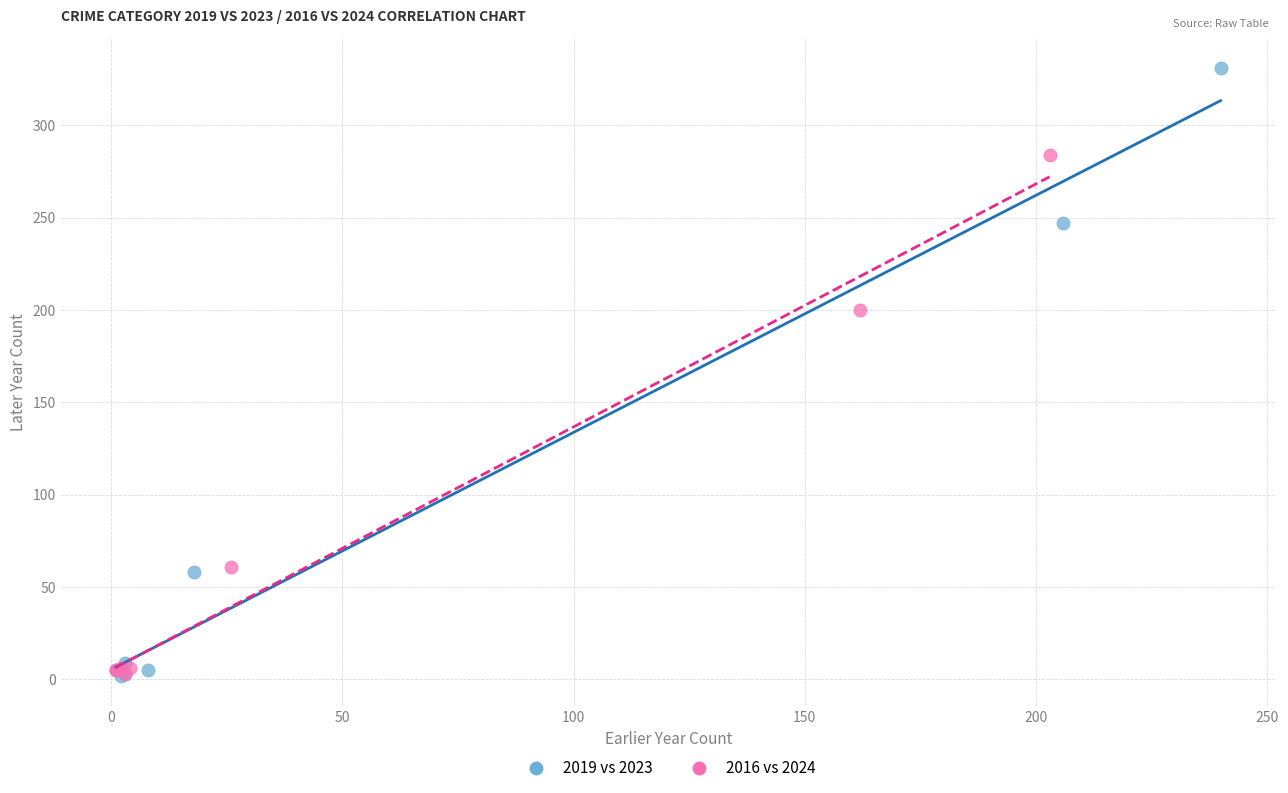

Which series has the largest Y range (max minus min)?

2019 vs 2023